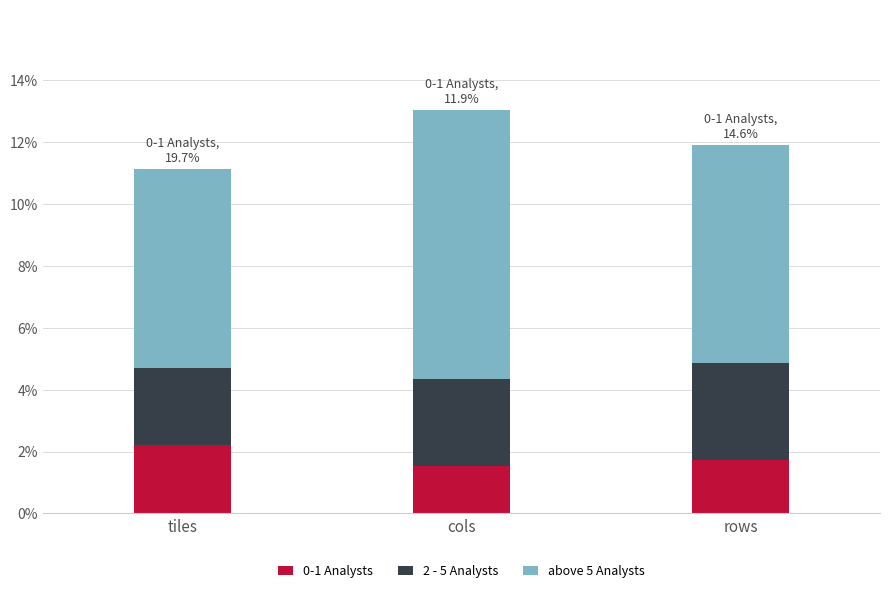

Count the number of data series in this chart.

3